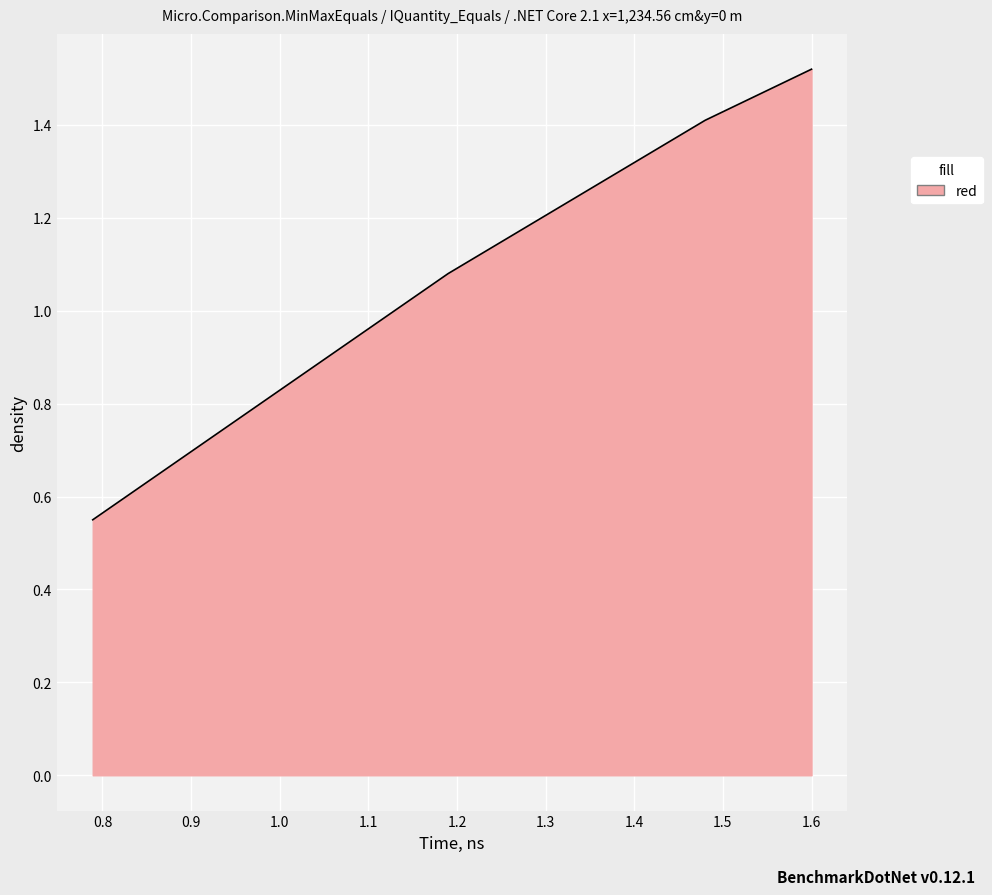

What is the sum of all values?

4.6